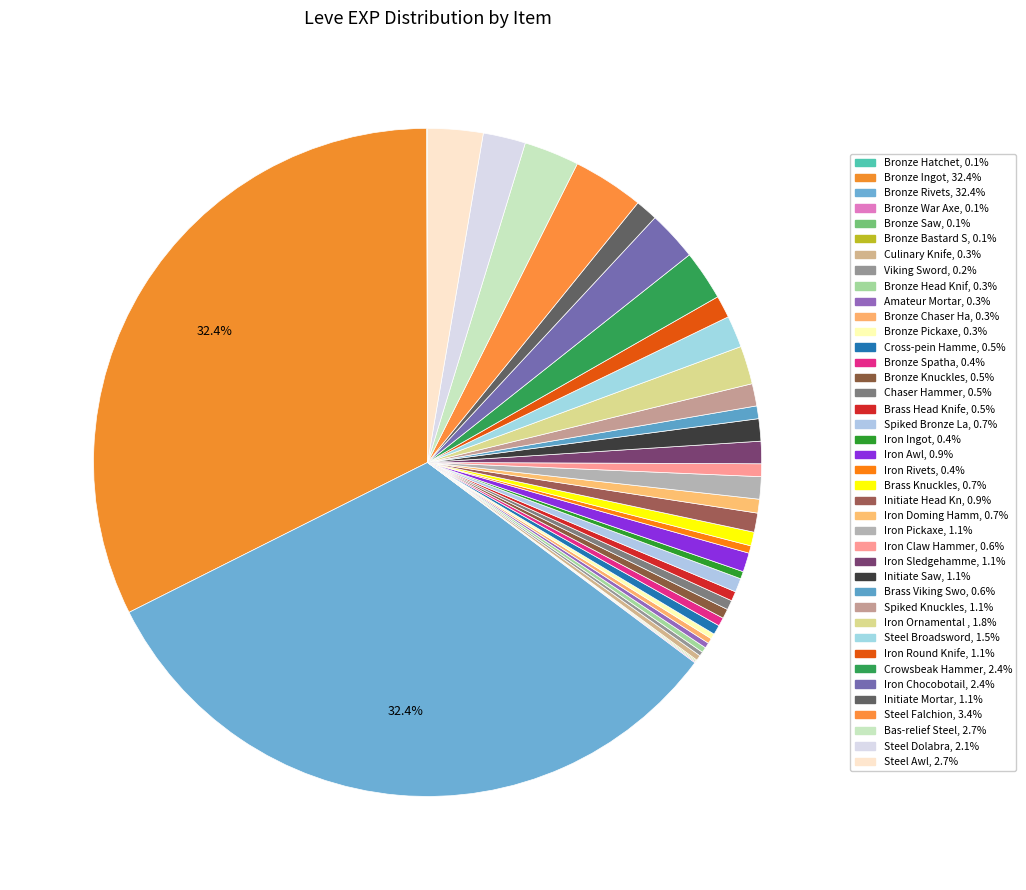

Which category has the smallest portion of the pie?

Bronze Hatchet